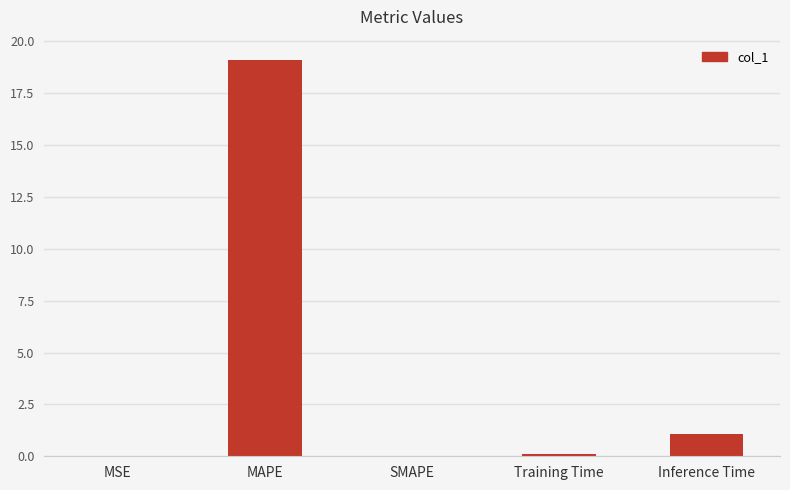

Does the chart contain stacked bars?

No